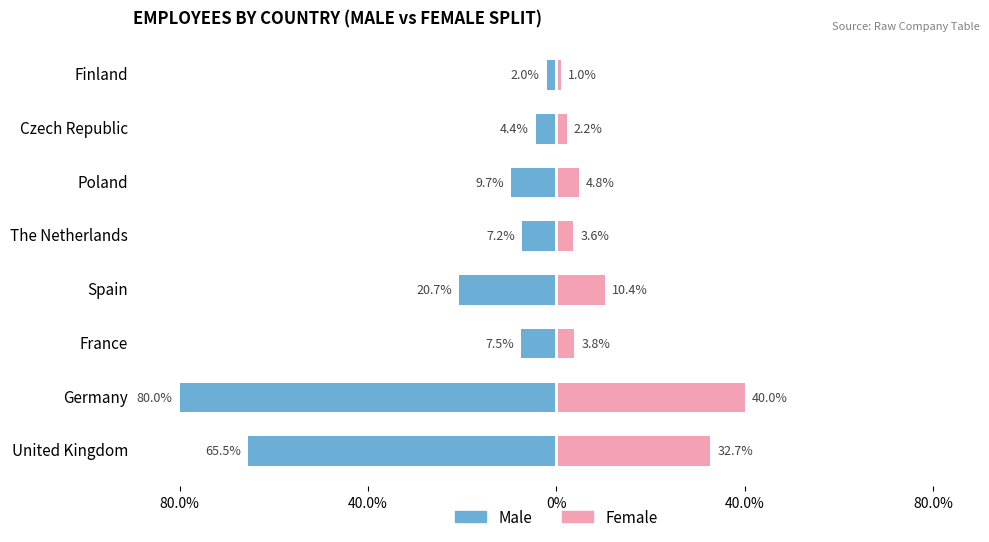

What are all the series names shown in the legend?

Male, Female